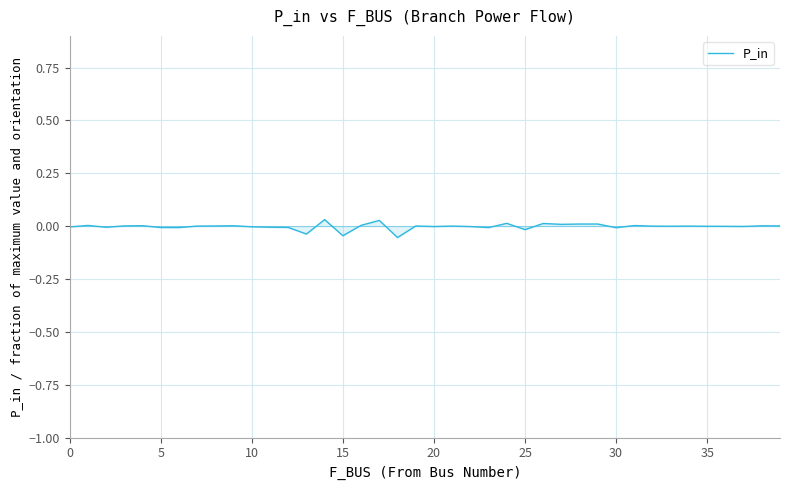

True or false: the data shows -0.0 at 20.

True